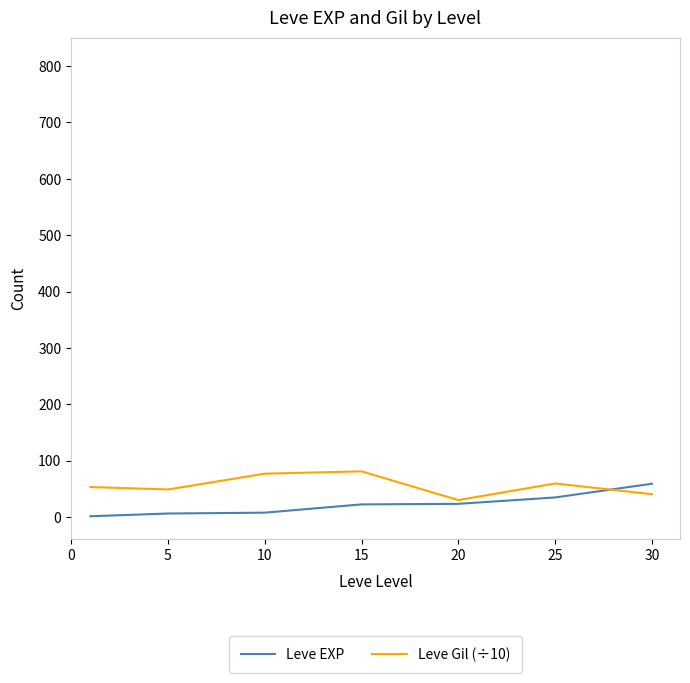

What is the sum of all Leve Gil (÷10) values?

389.8